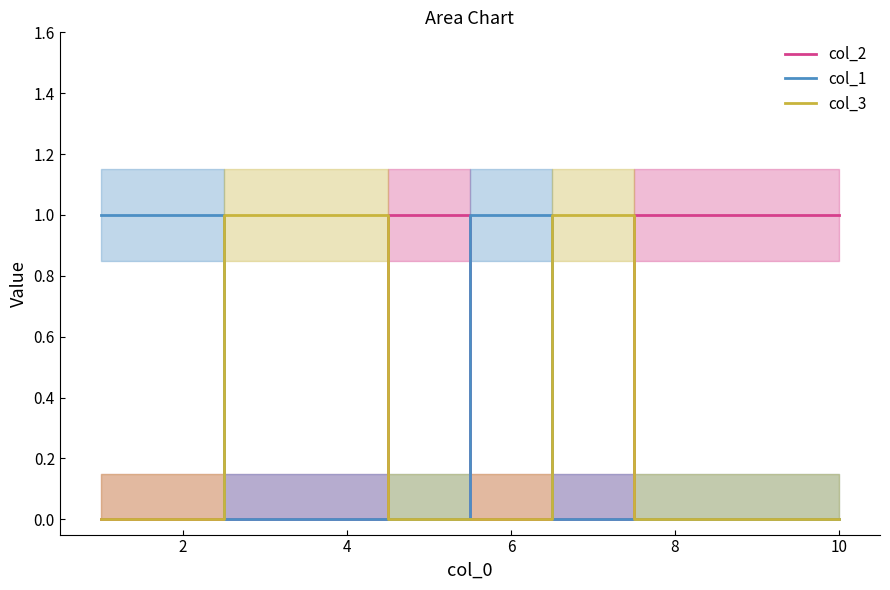

How many positive values does the col_2 series have?

4